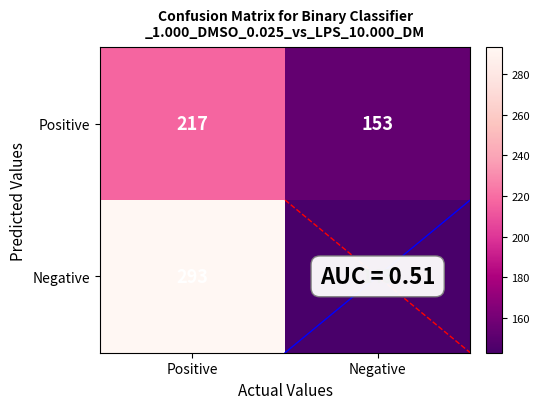

Rank the series by their average value, from highest to lowest.

Negative, Positive